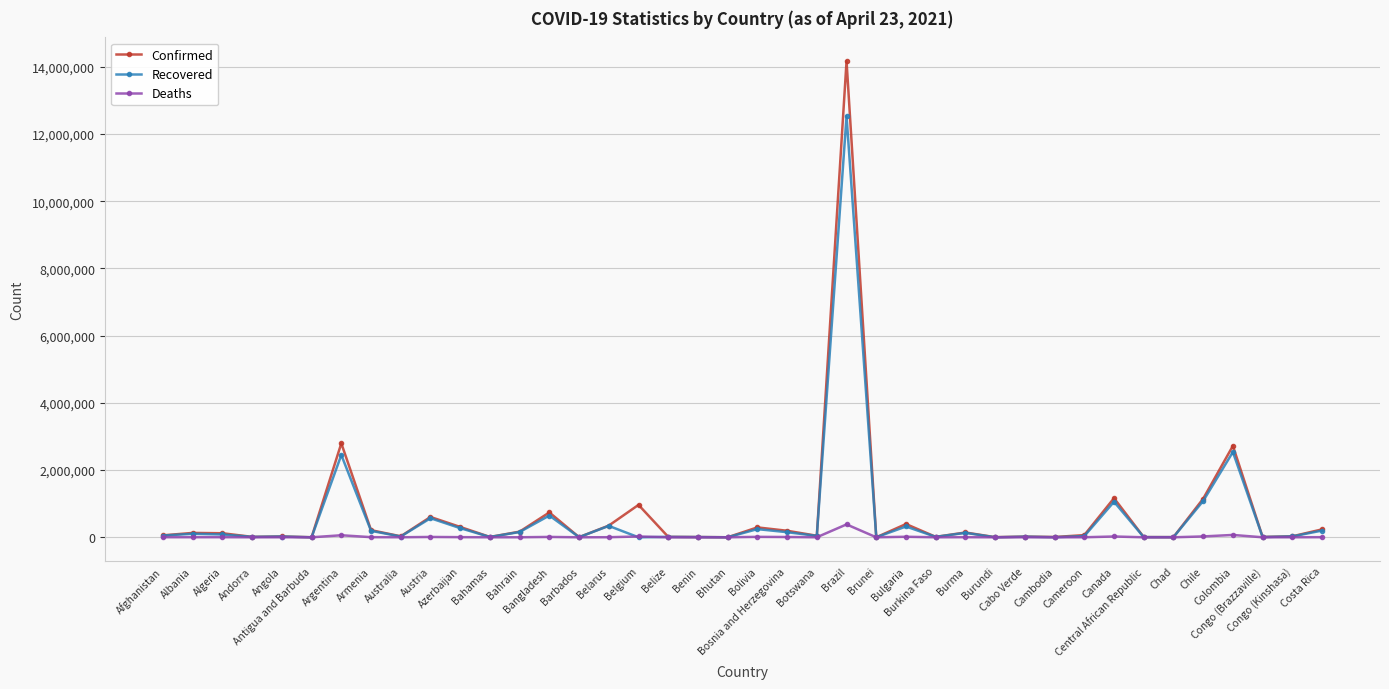

What are all the series names shown in the legend?

Confirmed, Recovered, Deaths